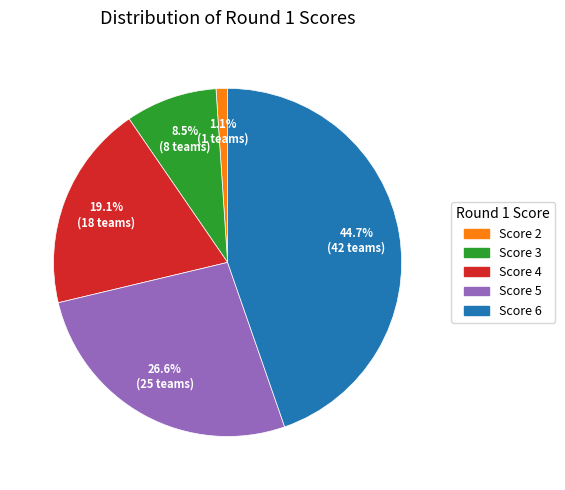

How many slices are in this pie chart?

5